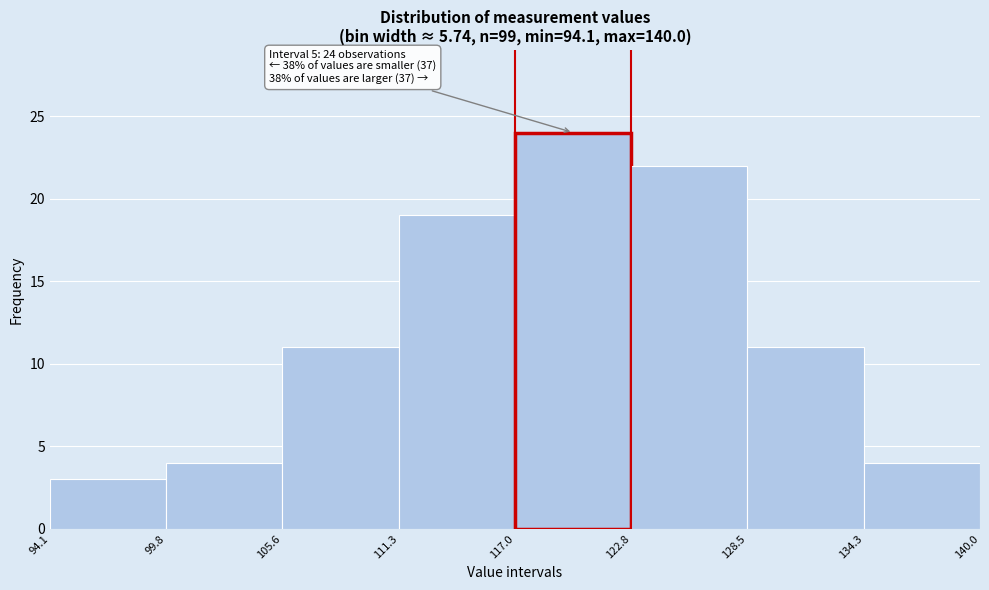

Over which range of the x-axis is the bar tallest?

117.0 to 122.8